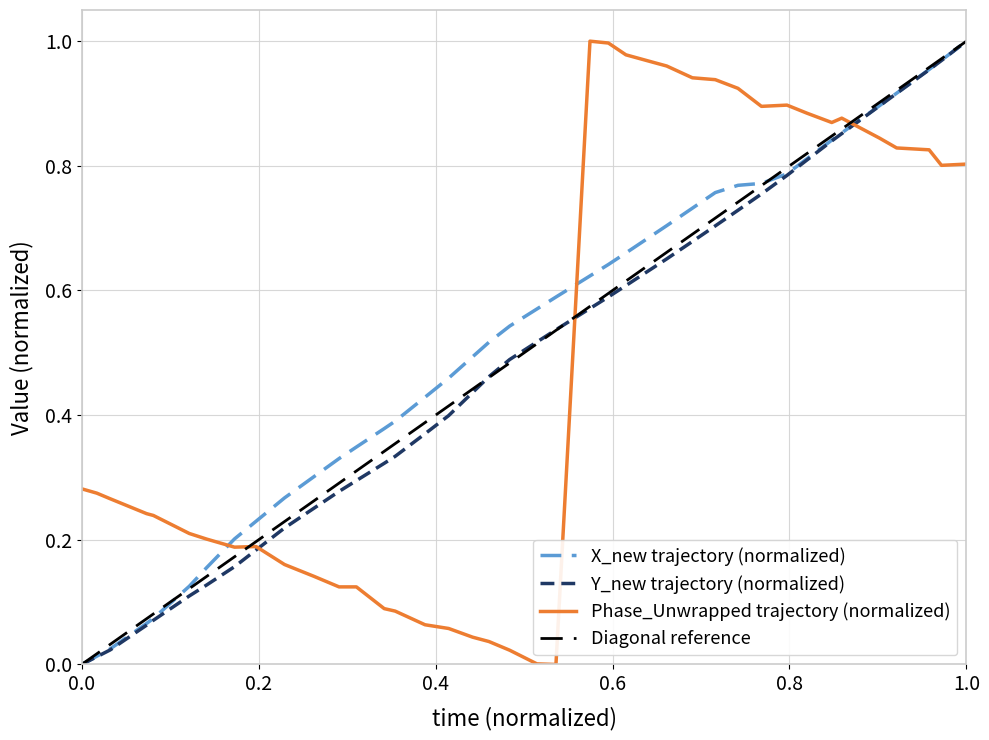

True or false: Y_new has more than 1 points higher than both neighbors.

False